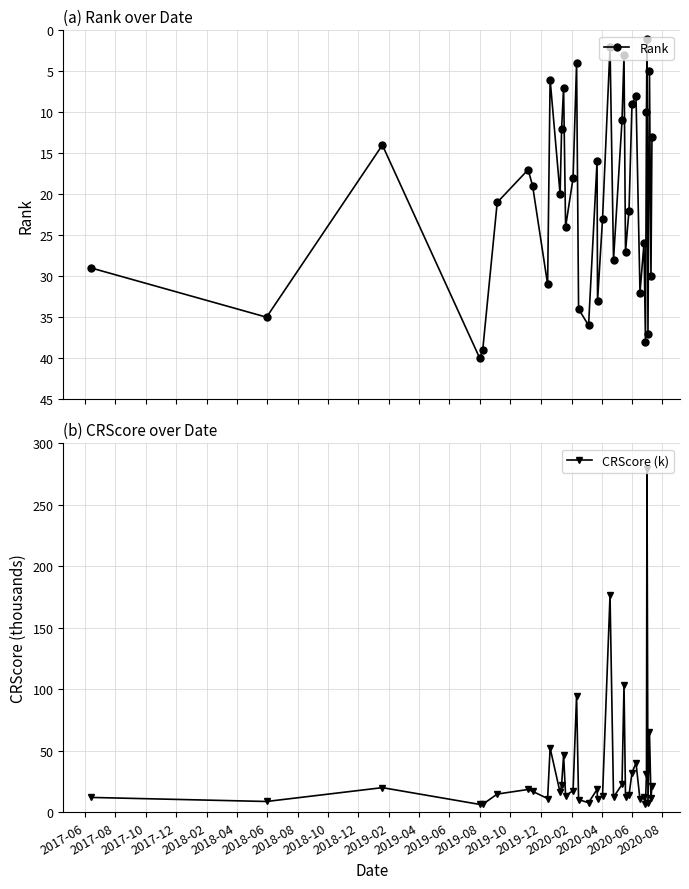

Rank the series by their average value, from highest to lowest.

CRScore (k), Rank